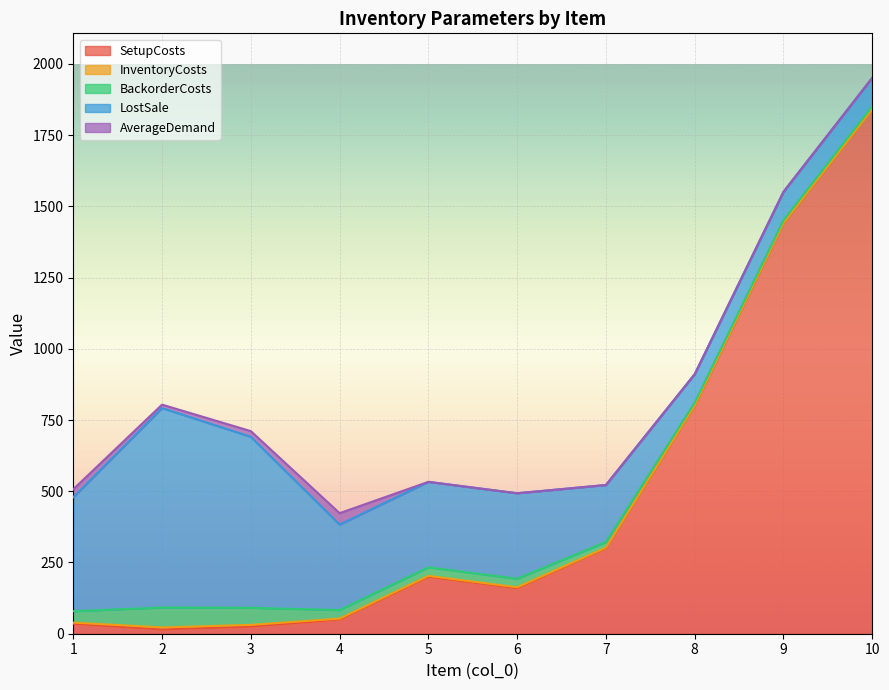

True or false: BackorderCosts has more than 2 points higher than both neighbors.

False